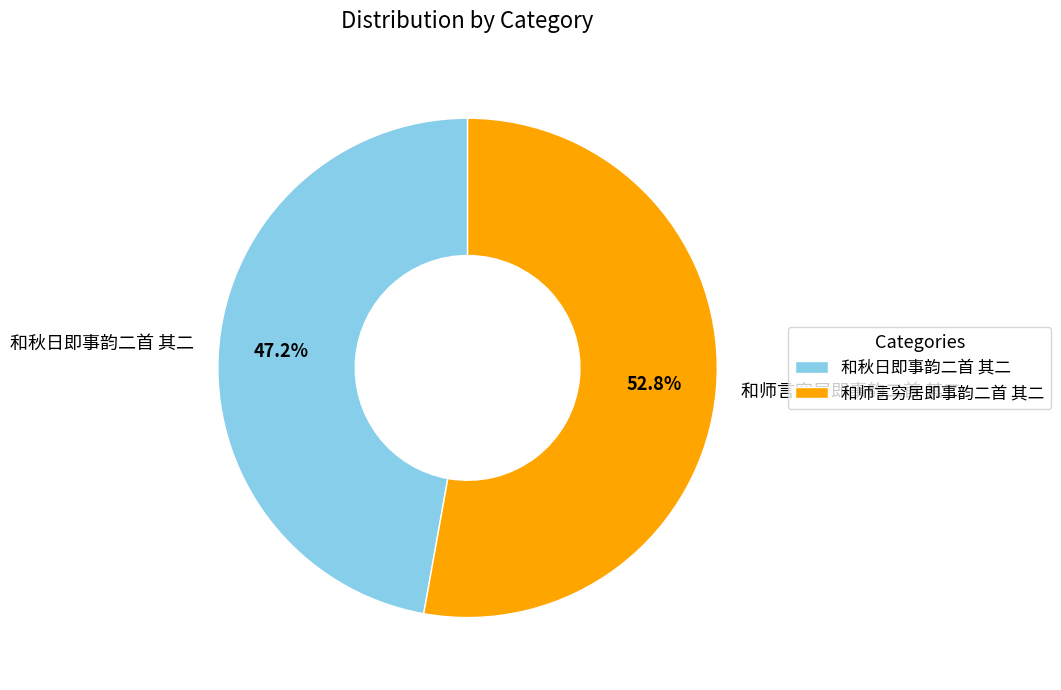

Rank the categories by value from lowest to highest.

和秋日即事韵二首 其二, 和师言穷居即事韵二首 其二